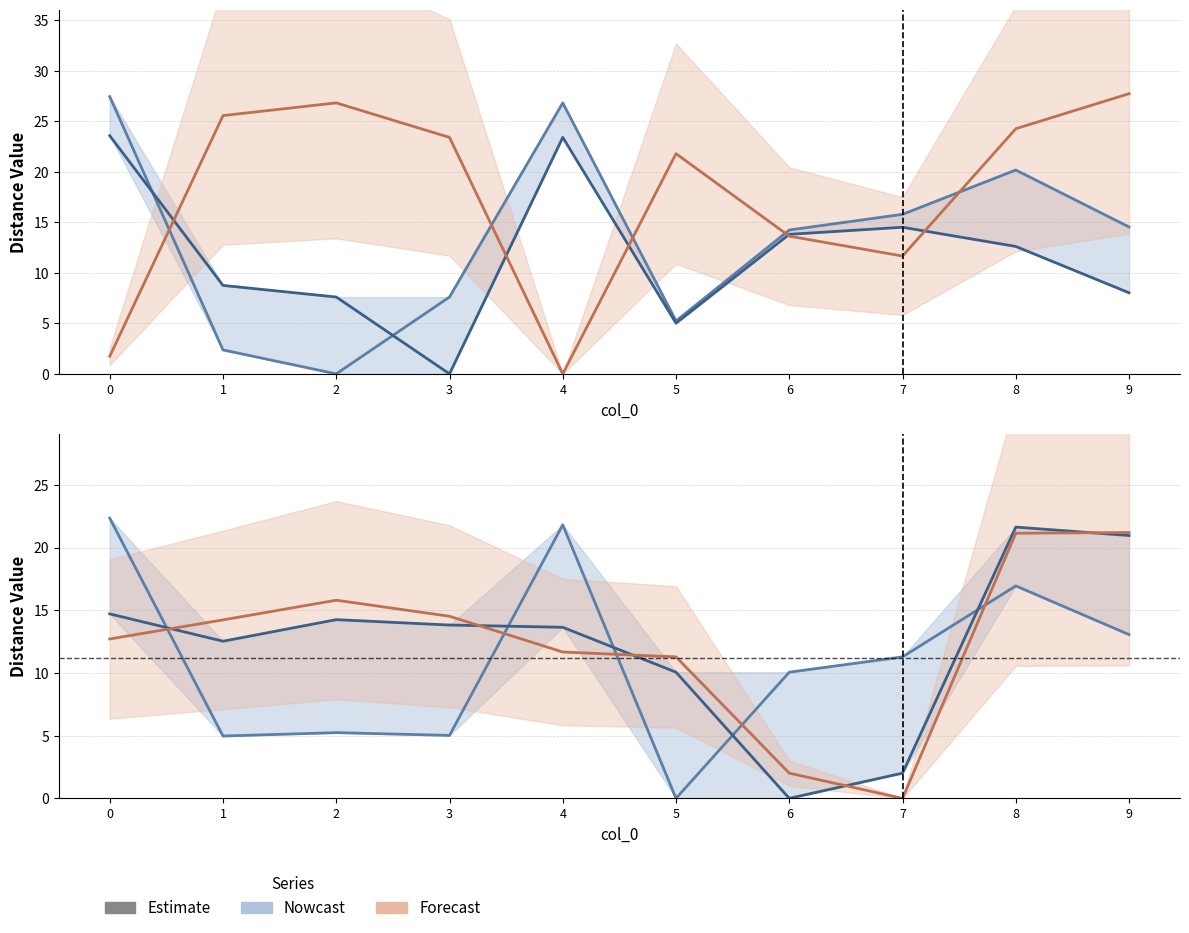

What is the highest value of the col_5 series?

22.3